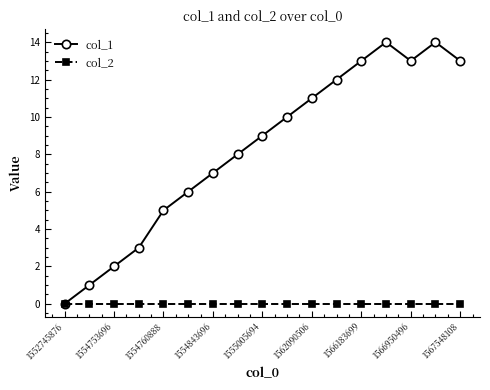

List the series in order of their overall mean, highest first.

col_1, col_2